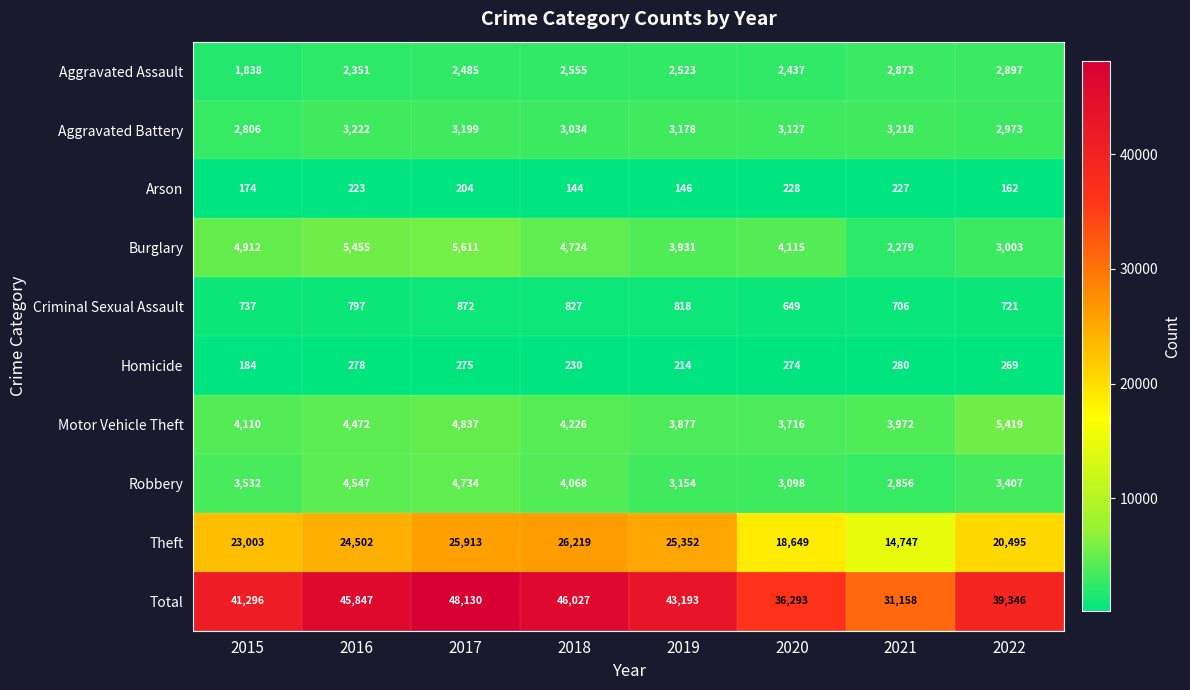

Which series has the largest range (max minus min)?

Total